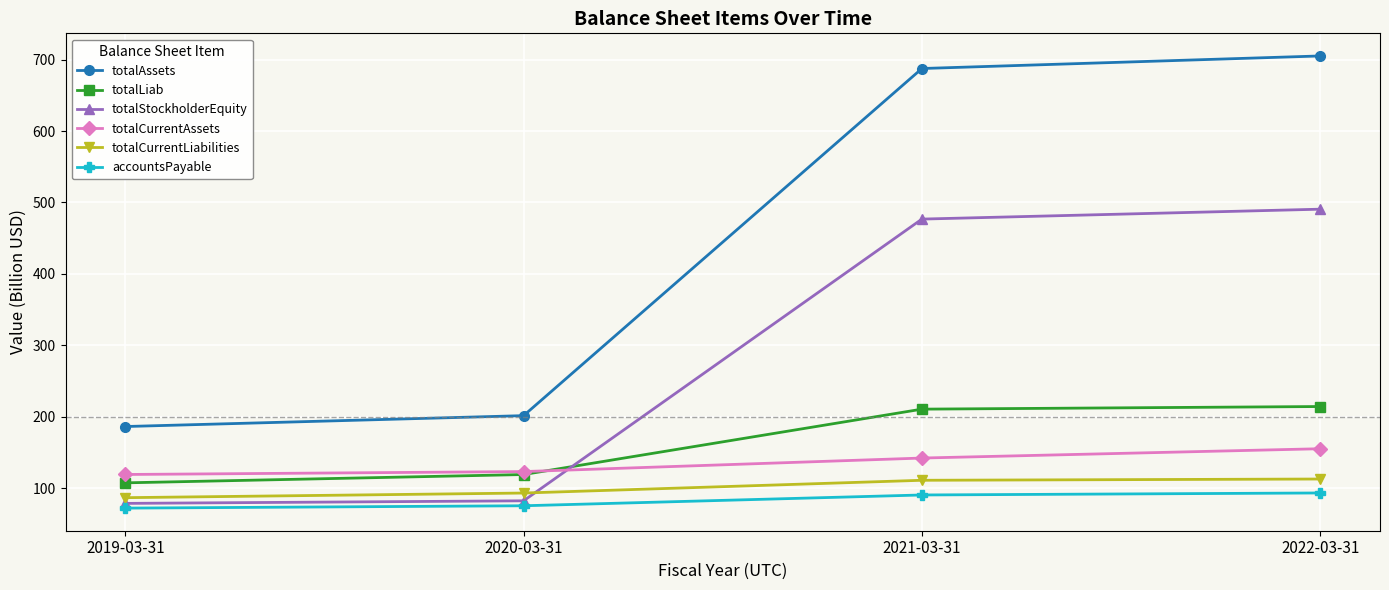

True or false: totalCurrentAssets has more than 2 points higher than both neighbors.

False